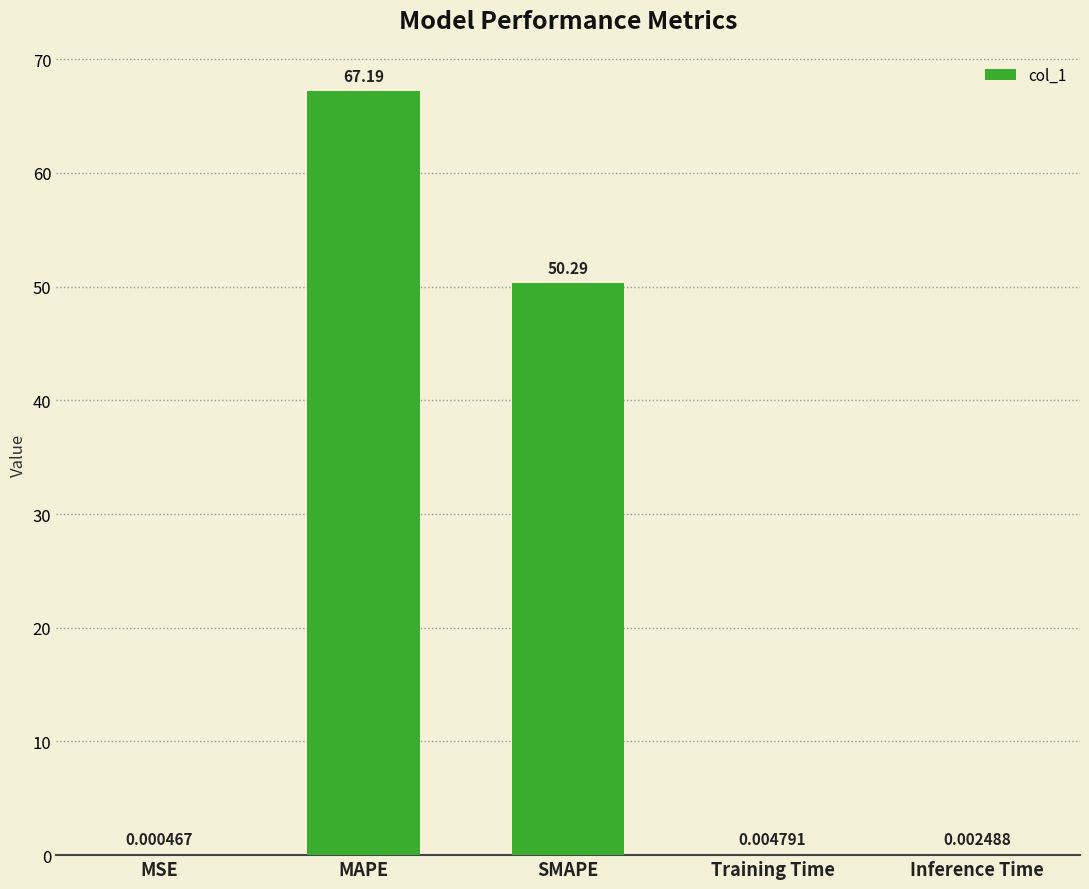

True or false: the data shows 50.3 at SMAPE.

True